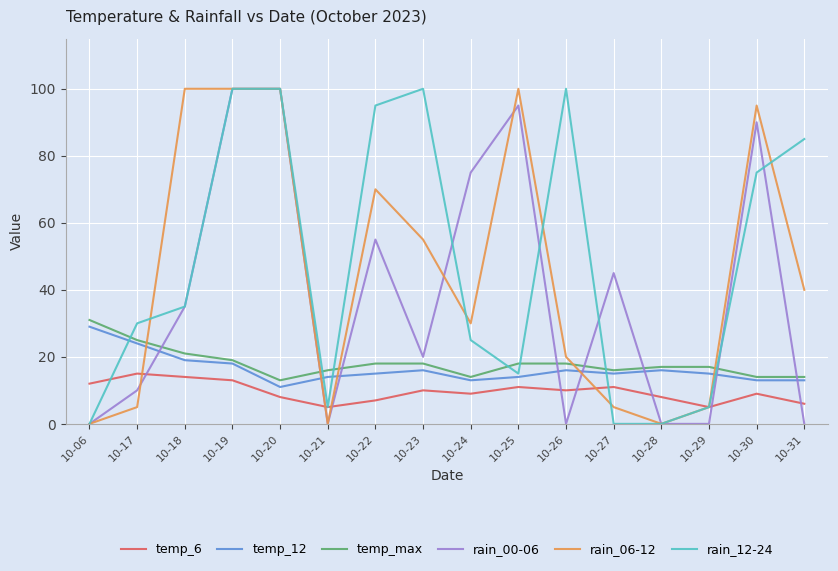

At which category is the sum across all series the highest?

10-19